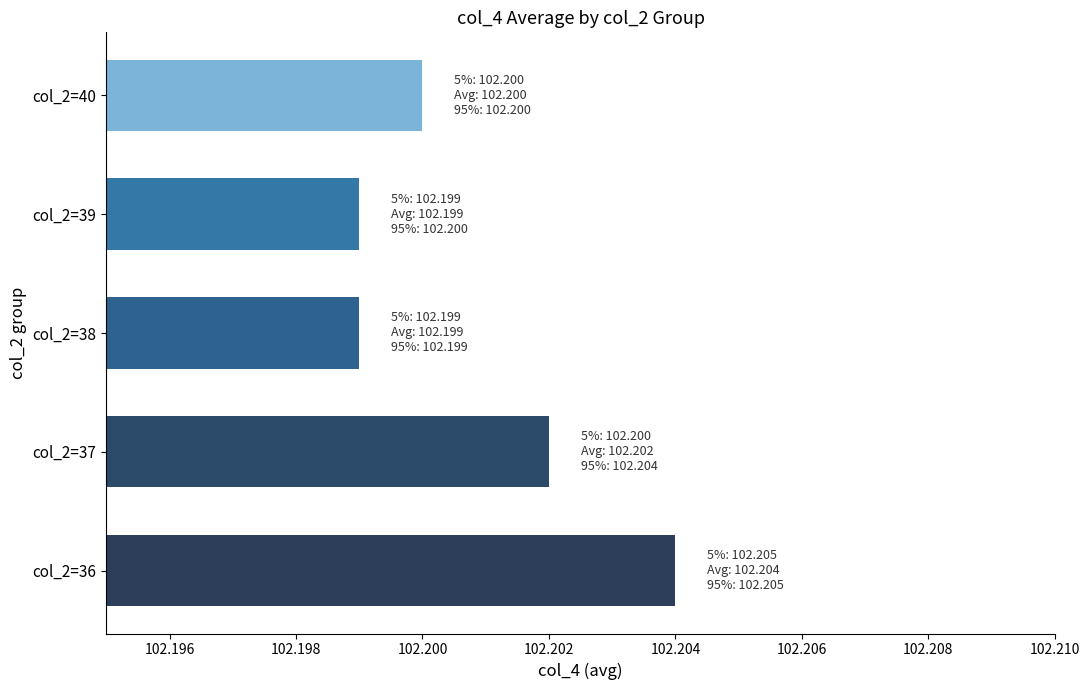

True or false: the data shows 102.2 at col_2=39.

True